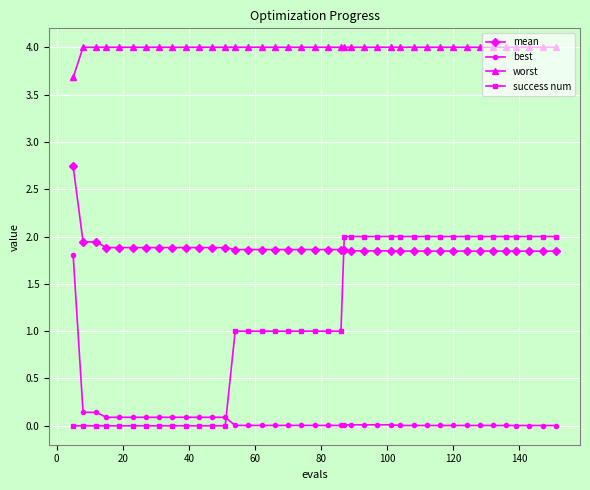

What is the average value of the worst series?

4.0